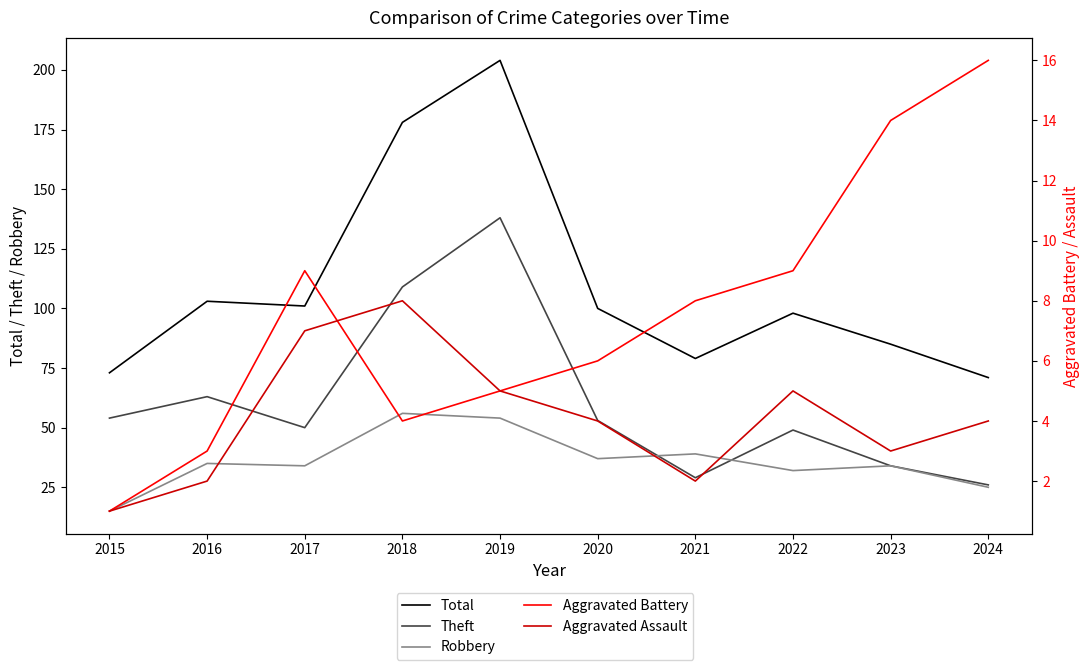

True or false: Robbery and Aggravated Battery intersect in this chart.

False